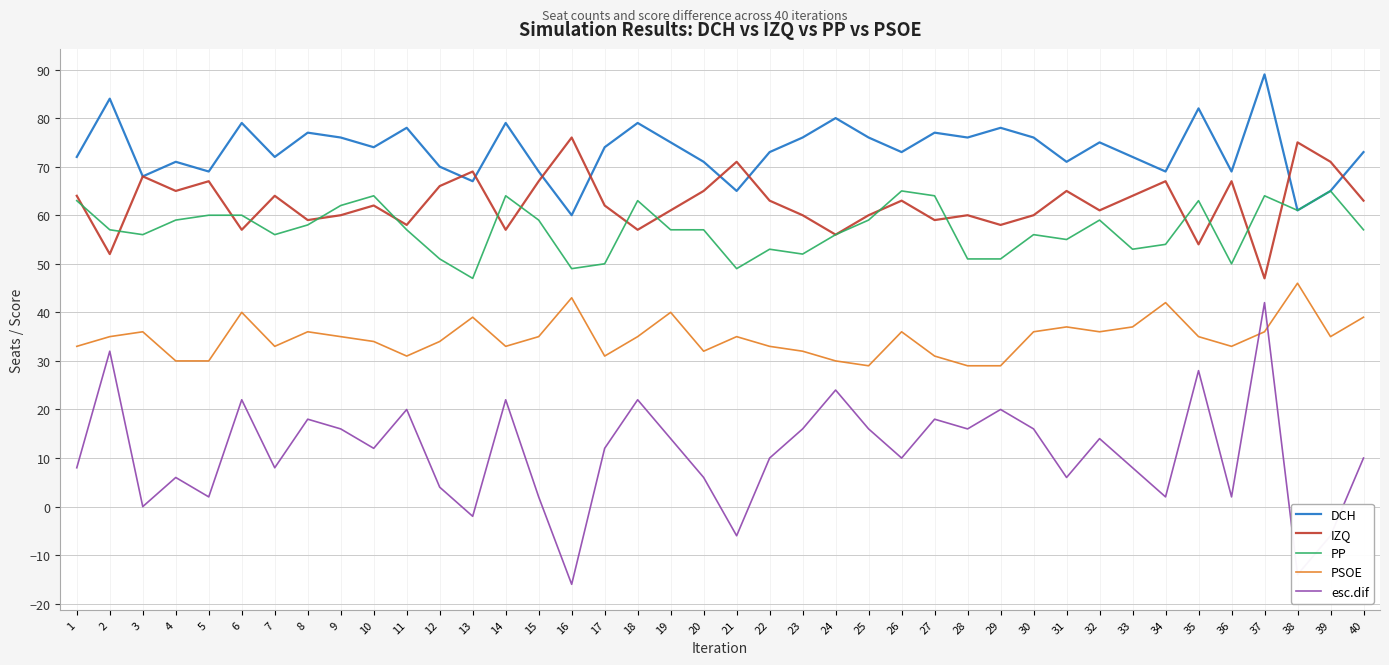

Reading right to left, what are all the values shown in this chart?

DCH: 73	65	61	89	69	82	69	72	75	71	76	78	76	77	73	76	80	76	73	65	71	75	79	74	60	69	79	67	70	78	74	76	77	72	79	69	71	68	84	72
IZQ: 63	71	75	47	67	54	67	64	61	65	60	58	60	59	63	60	56	60	63	71	65	61	57	62	76	67	57	69	66	58	62	60	59	64	57	67	65	68	52	64
PP: 57	65	61	64	50	63	54	53	59	55	56	51	51	64	65	59	56	52	53	49	57	57	63	50	49	59	64	47	51	57	64	62	58	56	60	60	59	56	57	63
PSOE: 39	35	46	36	33	35	42	37	36	37	36	29	29	31	36	29	30	32	33	35	32	40	35	31	43	35	33	39	34	31	34	35	36	33	40	30	30	36	35	33
esc.dif: 10	-6	-14	42	2	28	2	8	14	6	16	20	16	18	10	16	24	16	10	-6	6	14	22	12	-16	2	22	-2	4	20	12	16	18	8	22	2	6	0	32	8